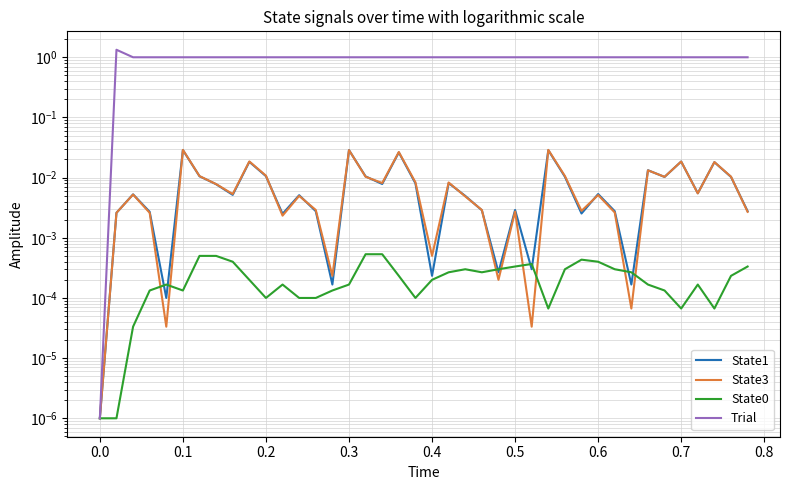

At 0.1, list the series in order from largest to smallest.

Trial, State1, State3, State0